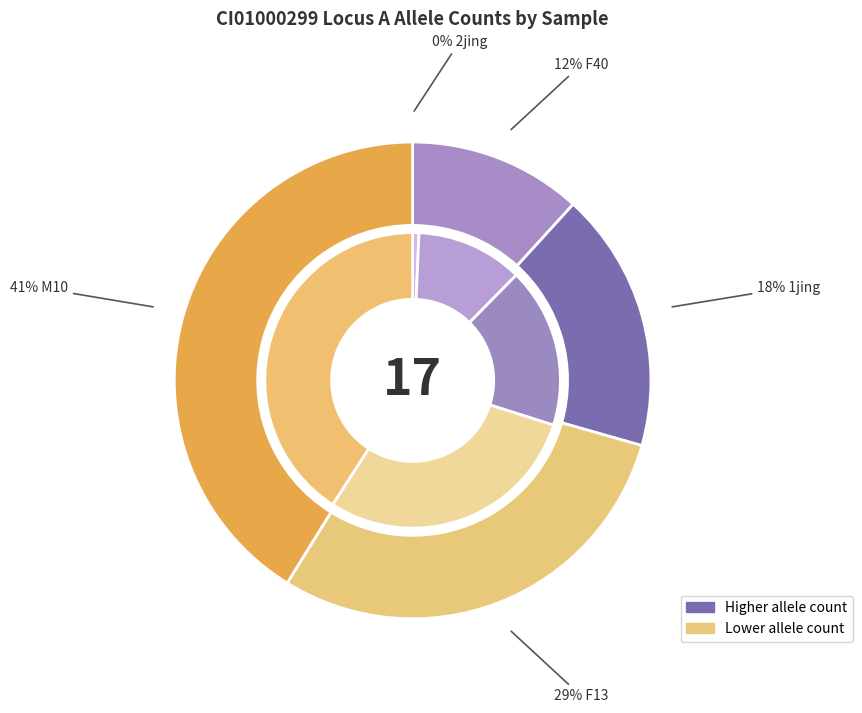

Does F13 account for over 50% of the chart?

No